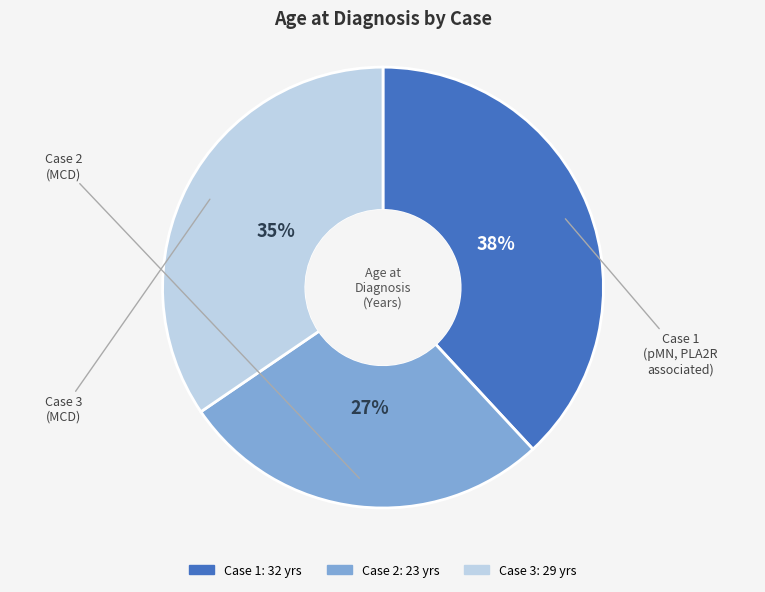

Is there any slice that represents more than half of the pie?

No